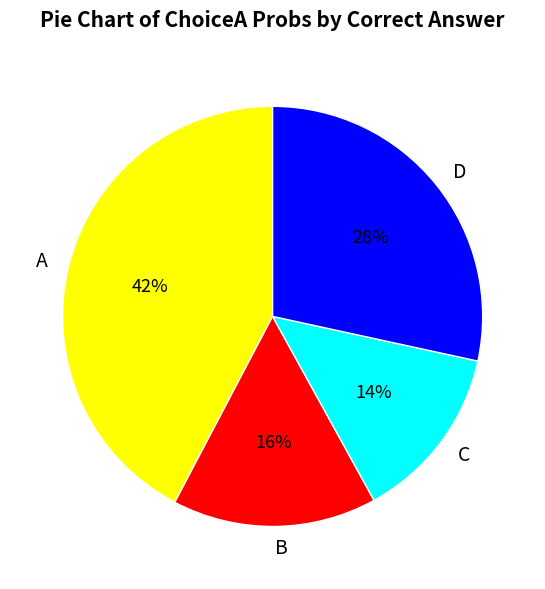

How many slices are in this pie chart?

4